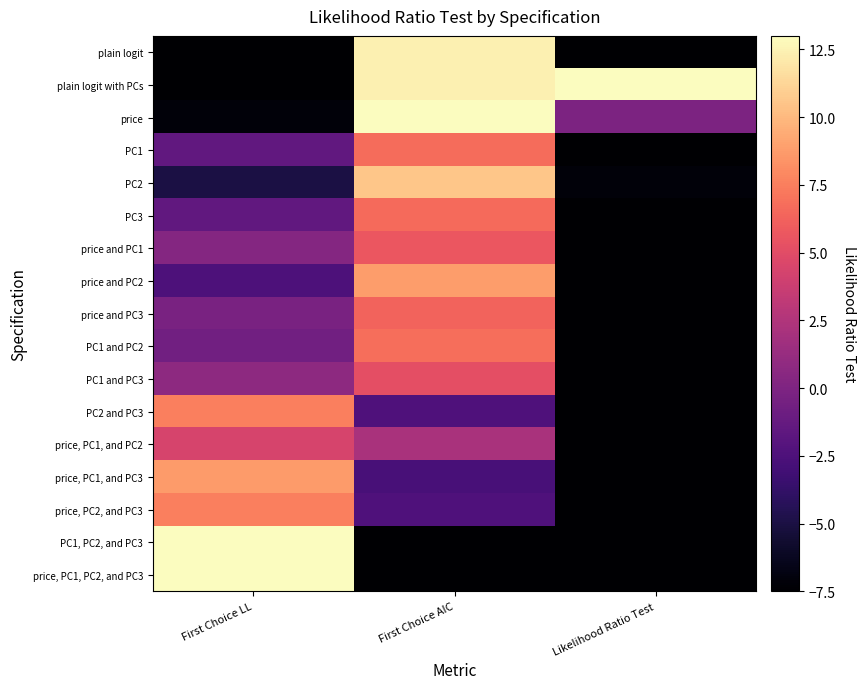

Between Likelihood Ratio Test and First Choice AIC, which is larger?

First Choice AIC